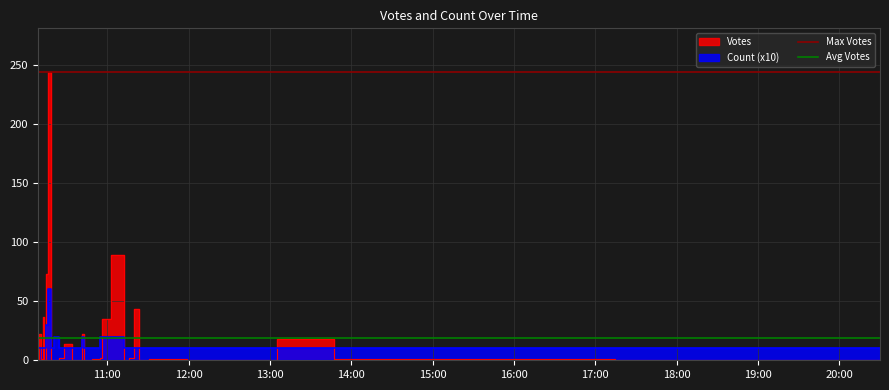

The Avg Votes series shows 11.9 at 12:00. True or false?

False